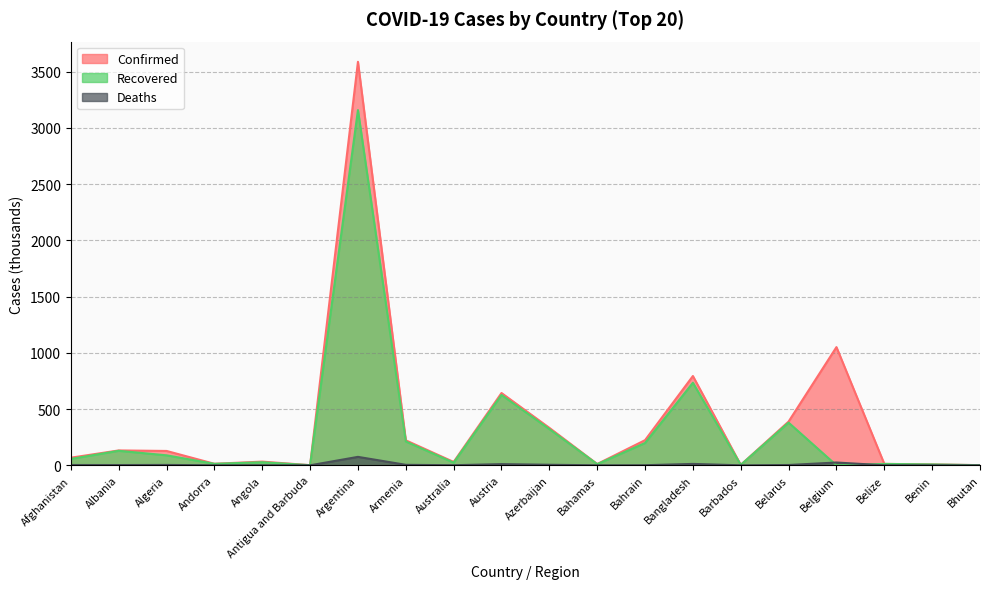

How many values in the Deaths series are below 2?

10